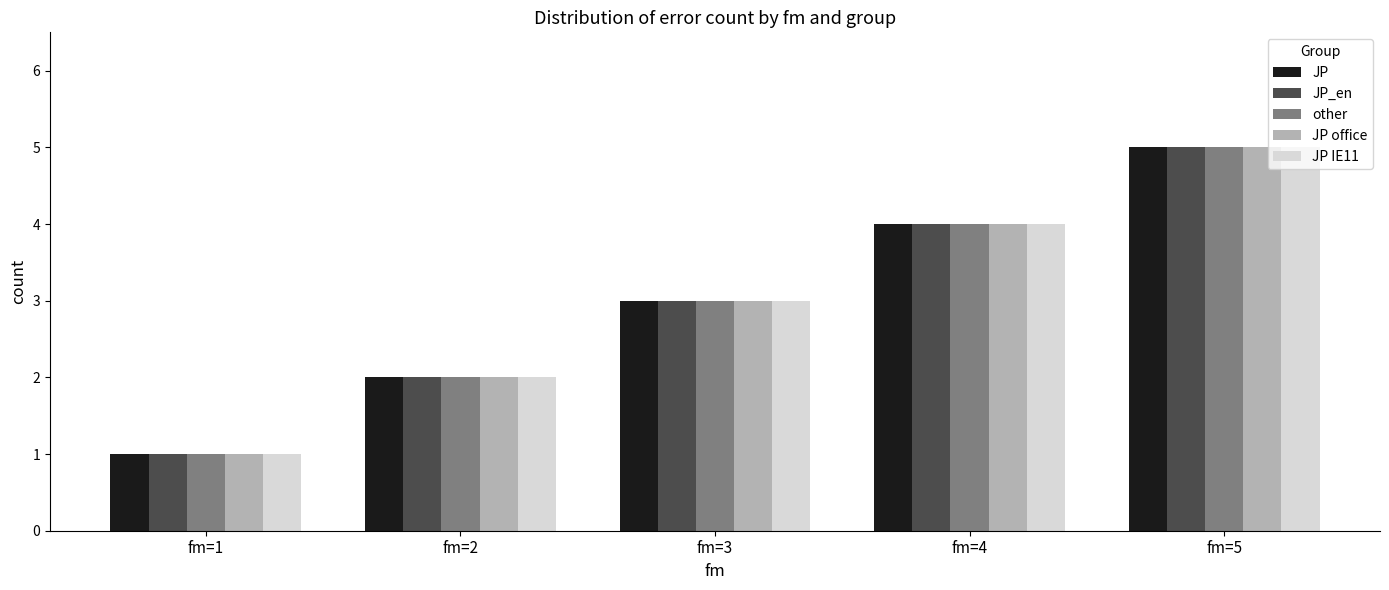

Reading right to left, what are all the values shown in this chart?

JP: 5	4	3	2	1
JP_en: 5	4	3	2	1
other: 5	4	3	2	1
JP office: 5	4	3	2	1
JP IE11: 5	4	3	2	1